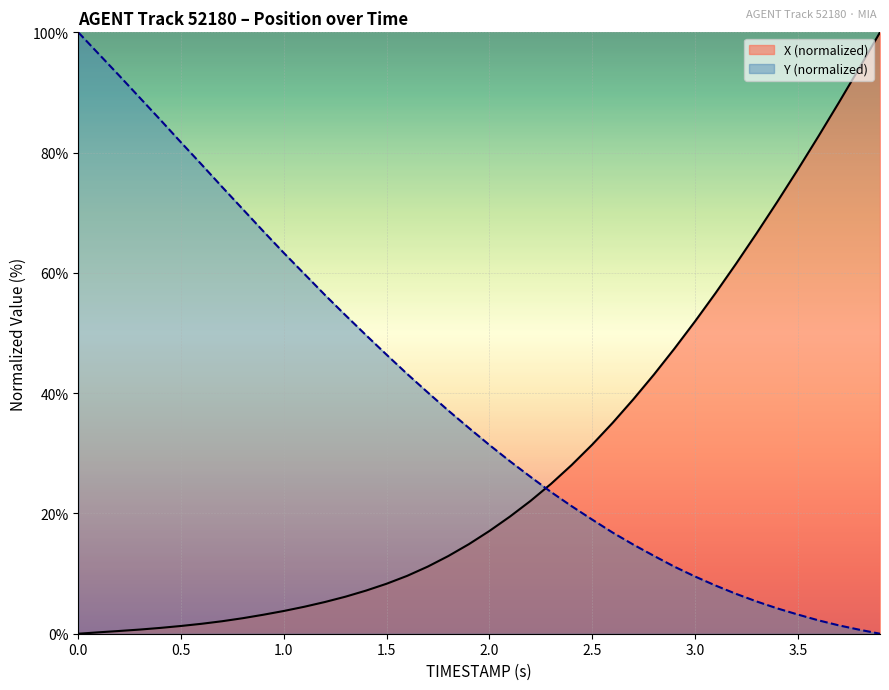

True or false: X and Y cross at least once.

True